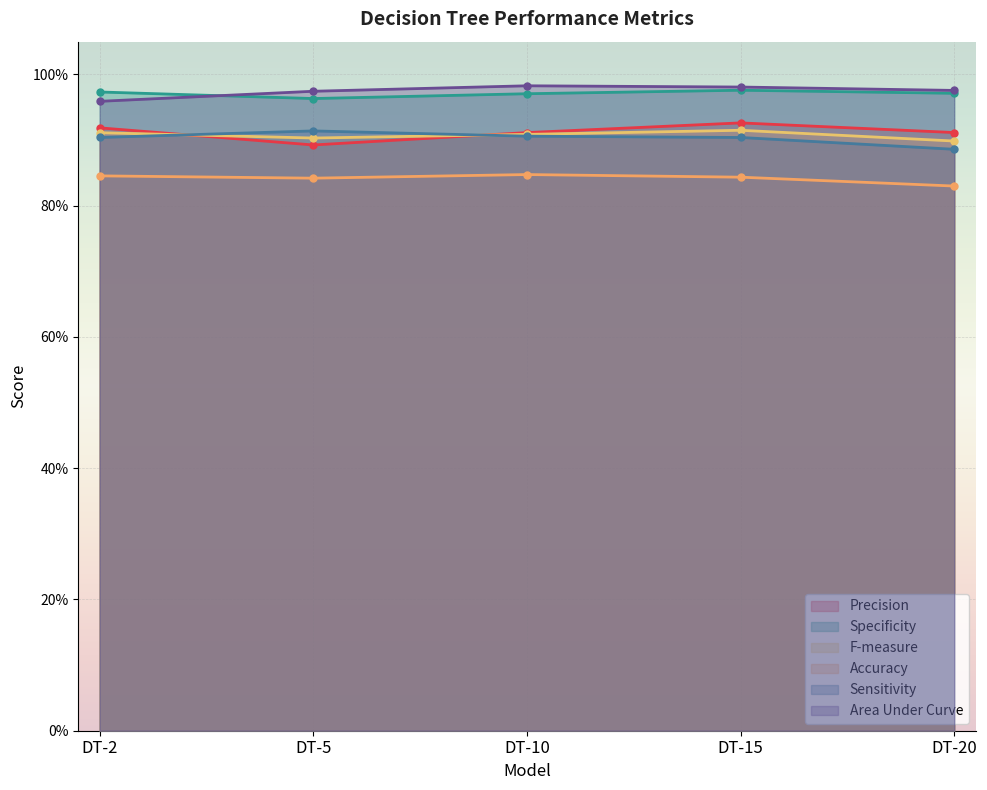

True or false: Area Under Curve and Sensitivity intersect in this chart.

False